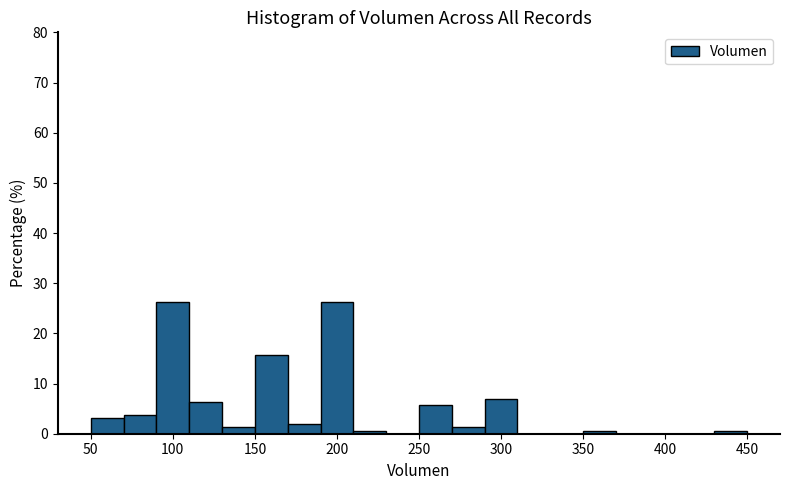

What is the height of the bar covering 90 to 110 on the x-axis? The values are not printed on the chart, so give them approximately, as read against the axis.

26